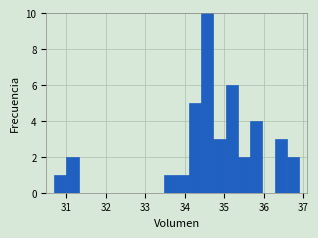

Around what value on the x-axis is the tallest bar? Give the approximate position of its centre, as read against the axis.

34.6